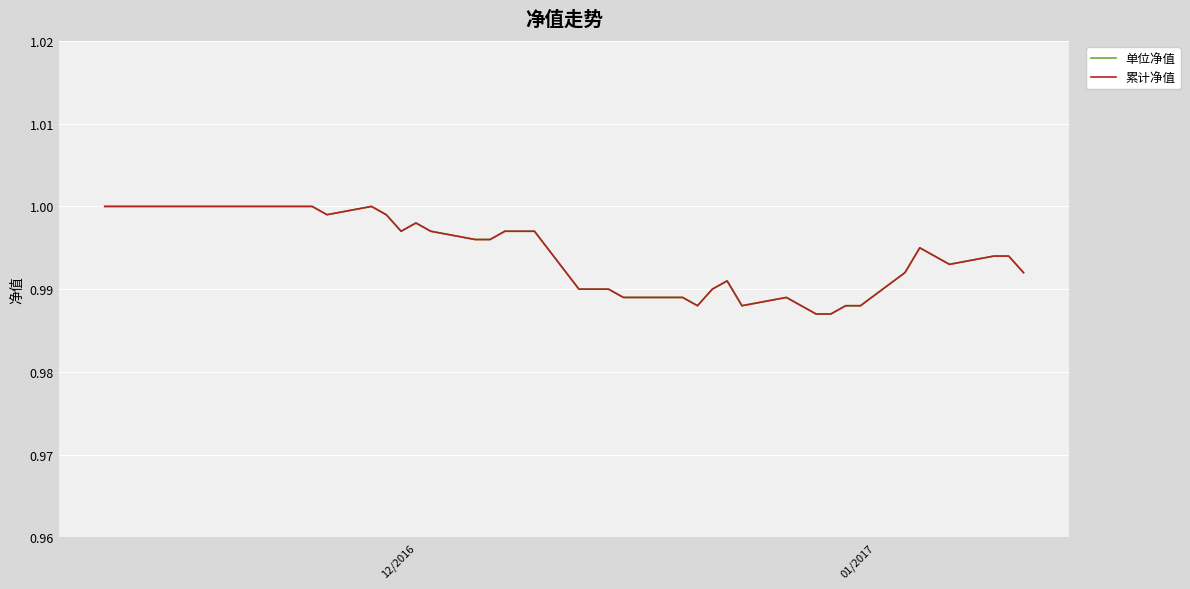

Is this an area chart (filled region under the line)?

No